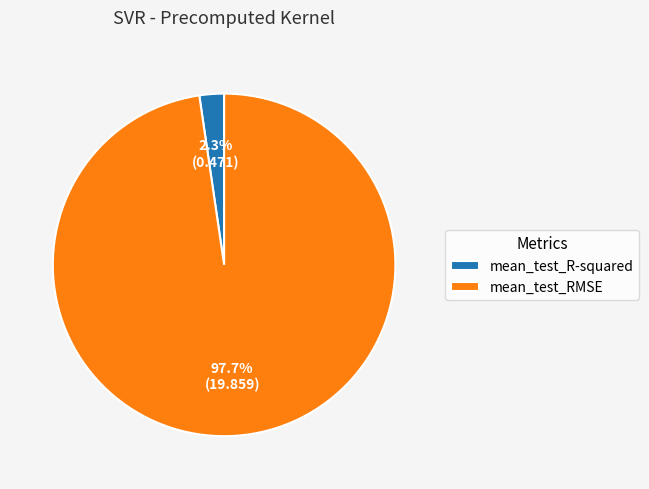

Which category has the smallest portion of the pie?

mean_test_R-squared